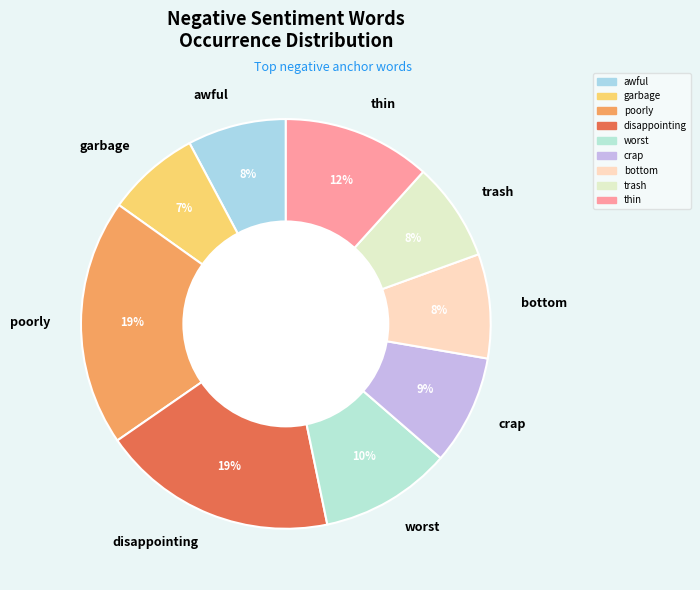

Between worst and crap, which is larger?

worst